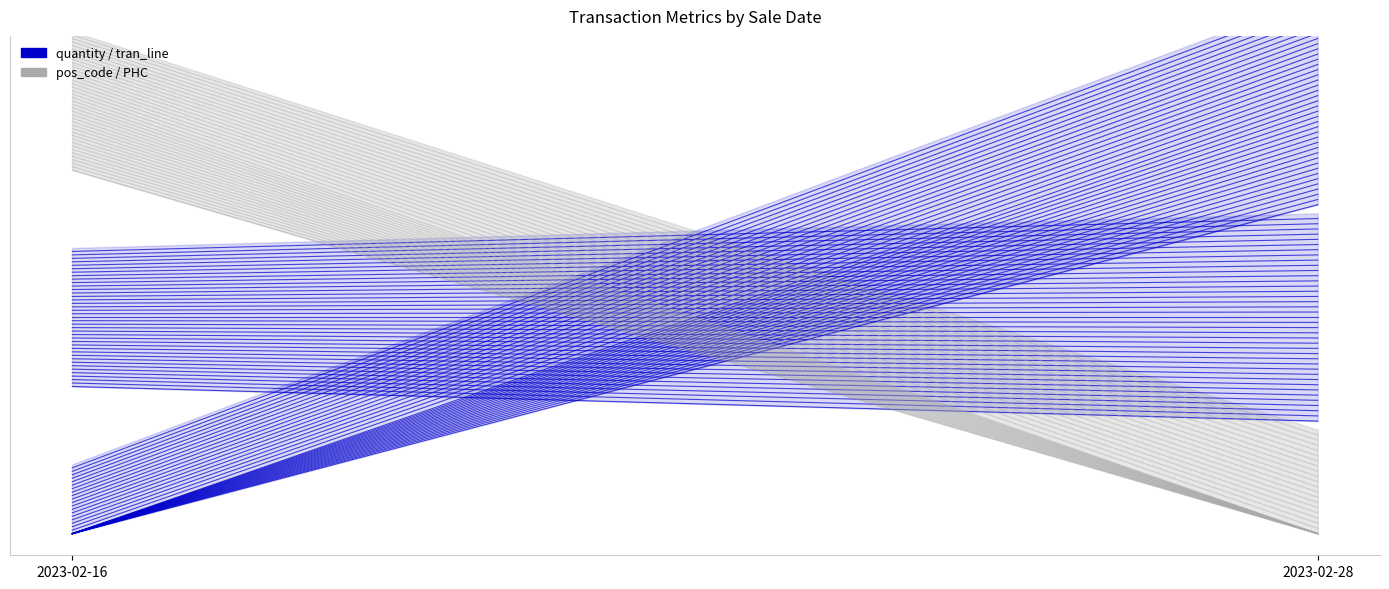

Reading left to right, extract all data points from this chart.

quantity: 0.3	0.3
tran_line: 0.0	0.8
pos_code: 0.8	0.0
PHC: 0.8	0.0